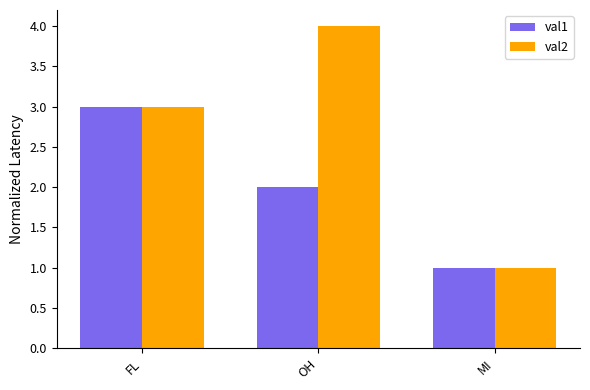

Does the chart contain any negative values?

No